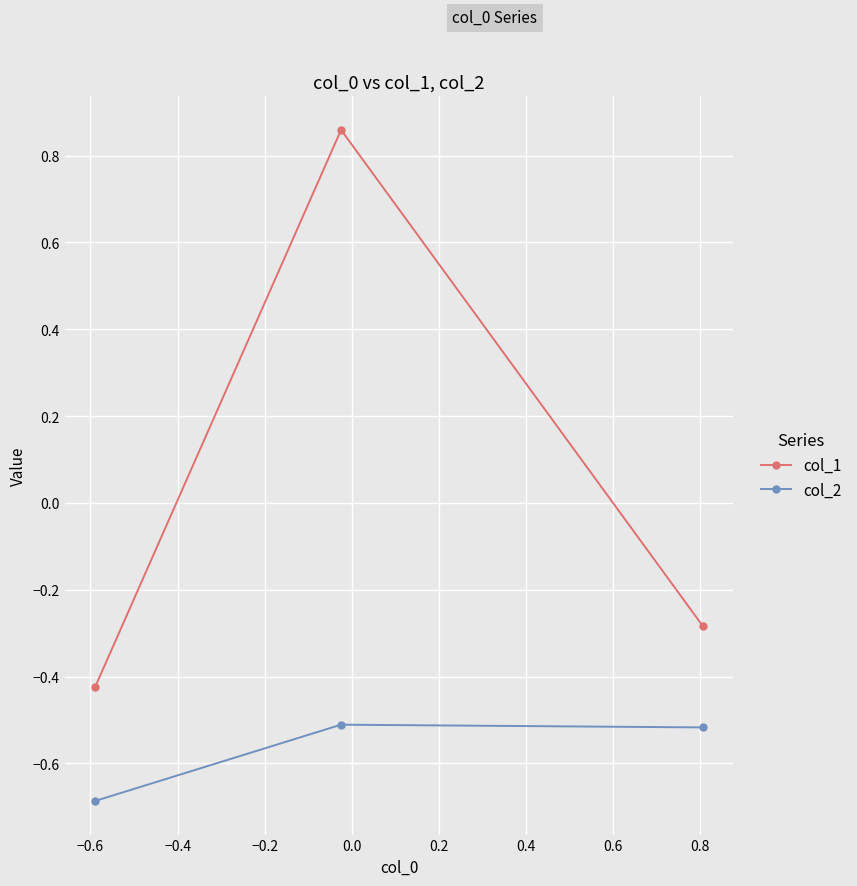

What is the difference between the maximum and minimum values in the col_1 series?

1.3